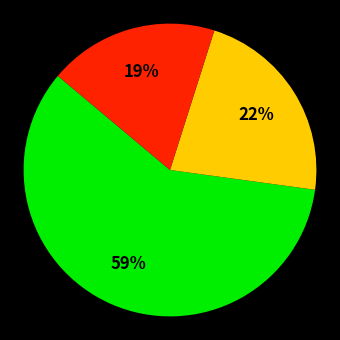

Does any single category account for the majority?

Yes